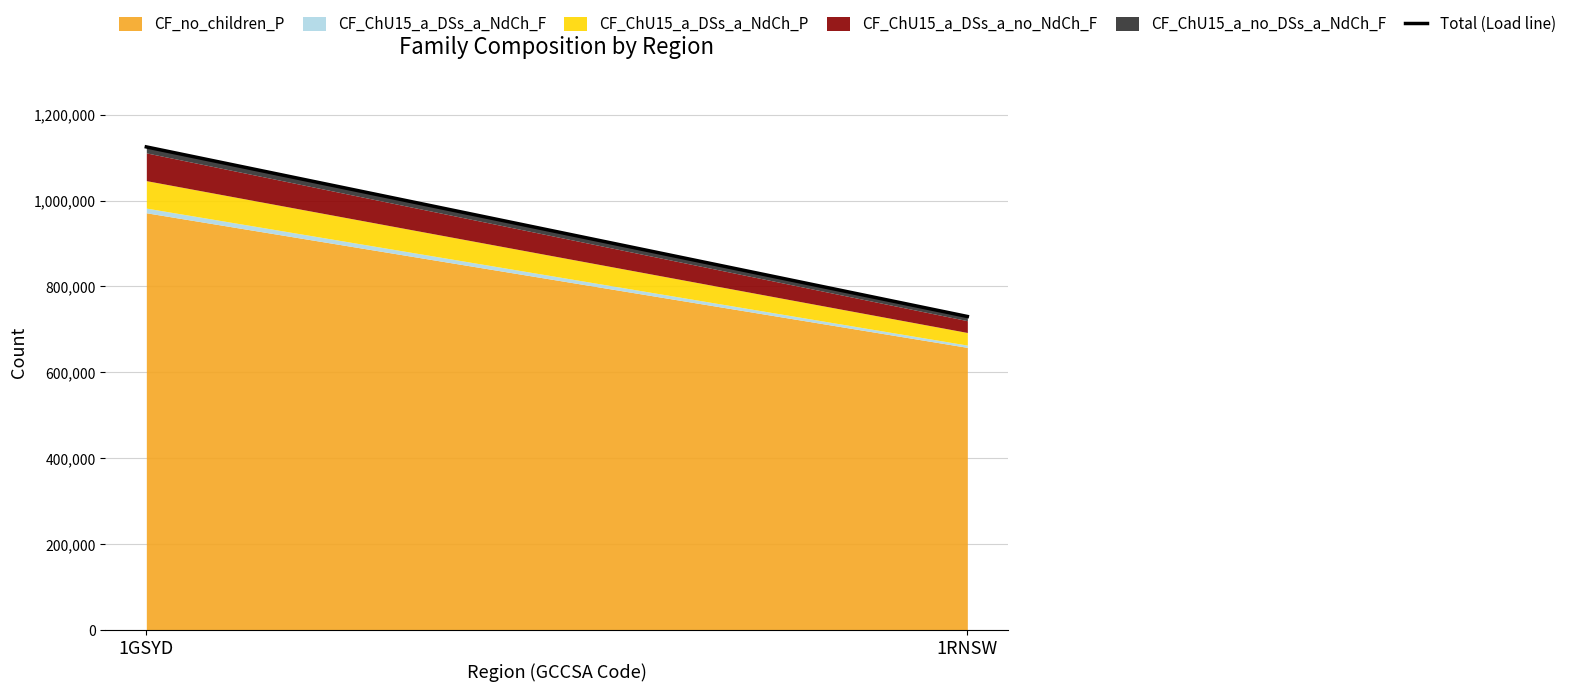

Does the chart have visible grid lines?

Yes